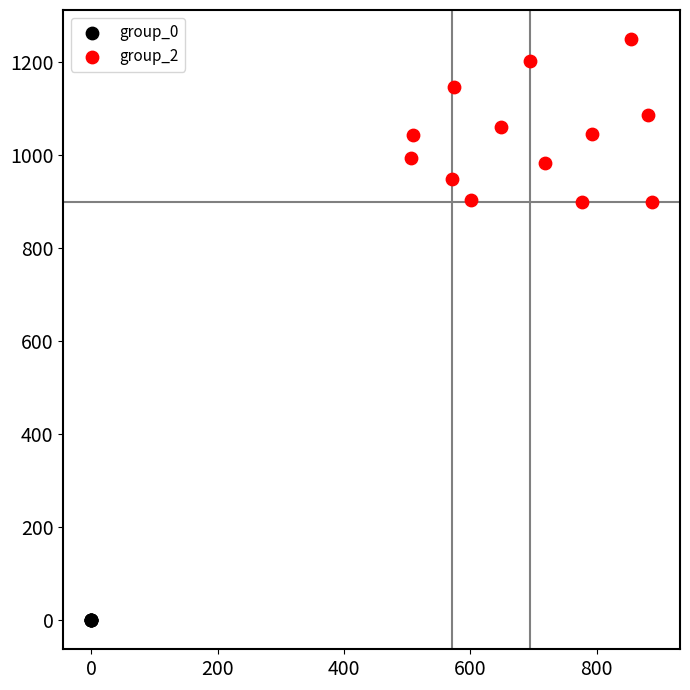

Which series reaches the minimum Y coordinate?

group_0